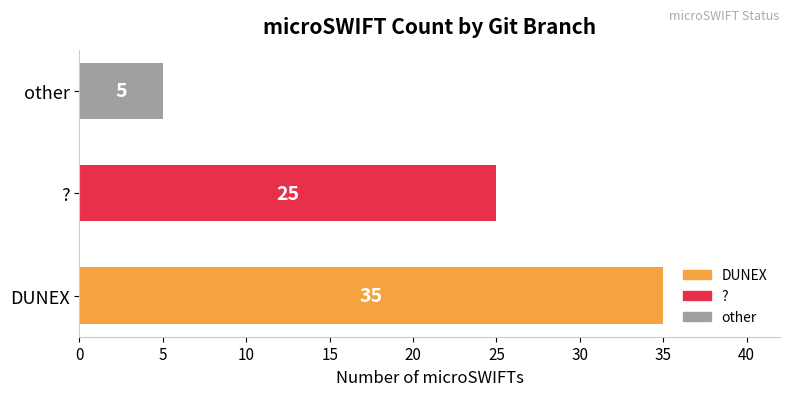

At which category does the chart reach its minimum across all series?

other